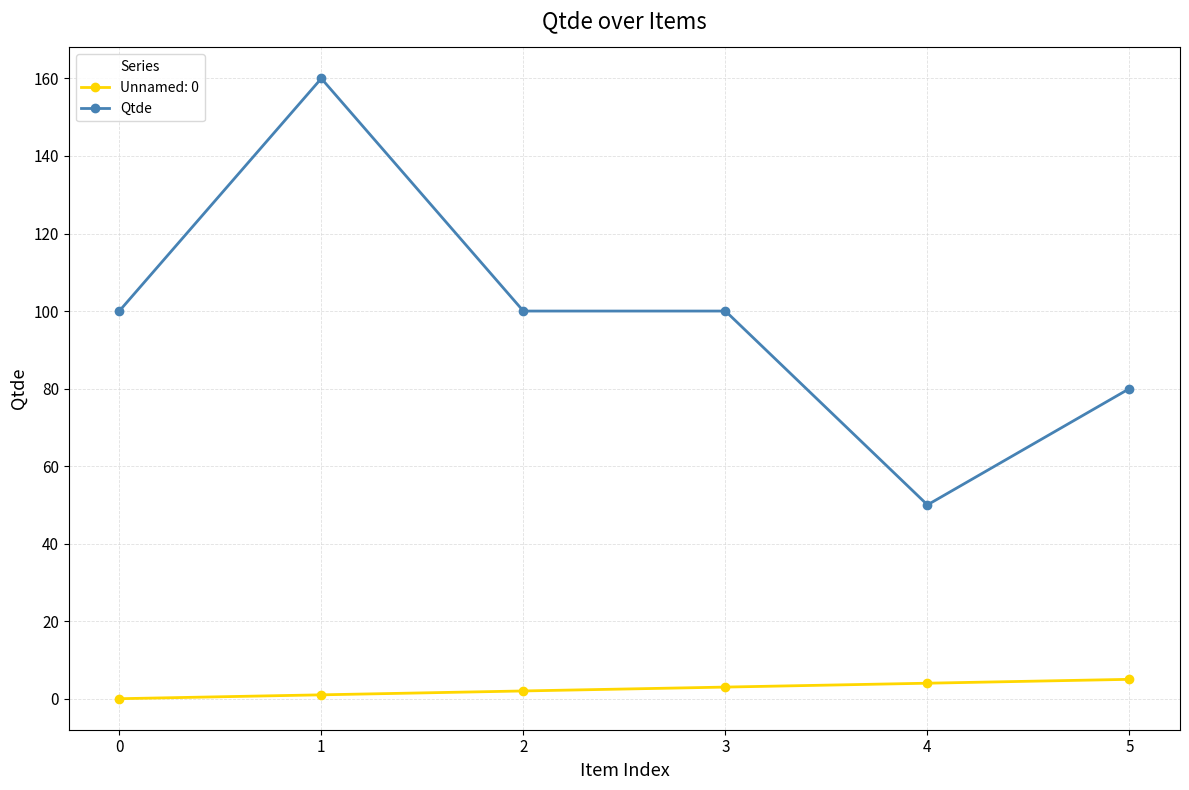

What is the difference between the maximum and minimum values in the Qtde series?

110